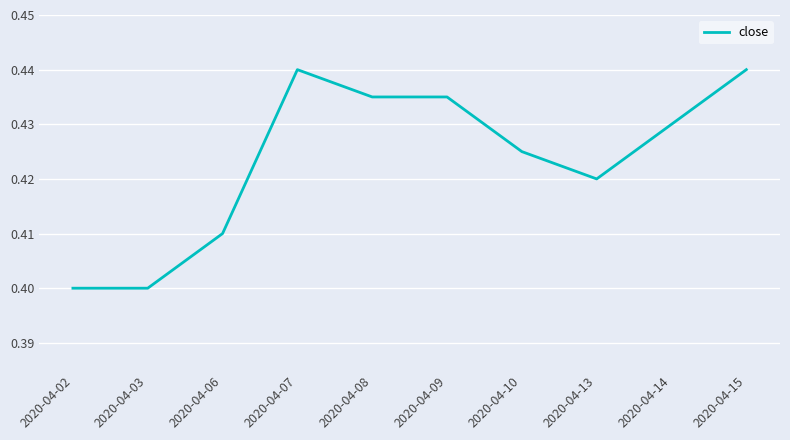

The chart shows a value of 0.4 at 2020-04-03. True or false?

True